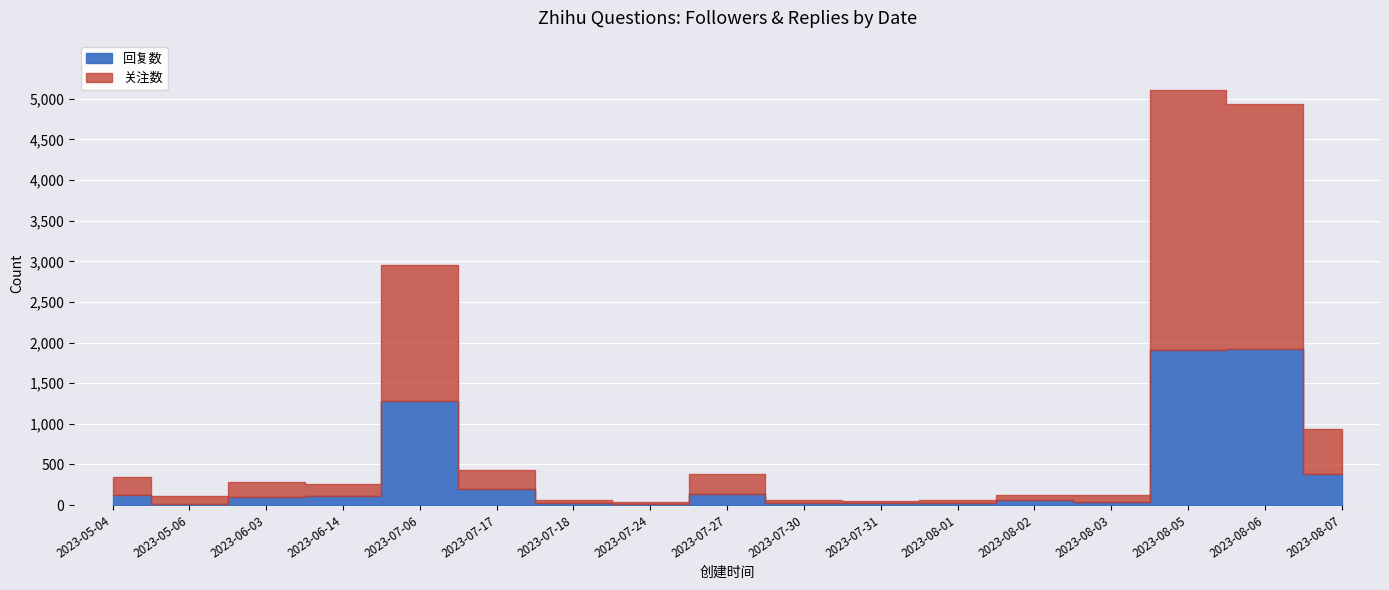

True or false: 关注数 and 回复数 cross at least once.

False